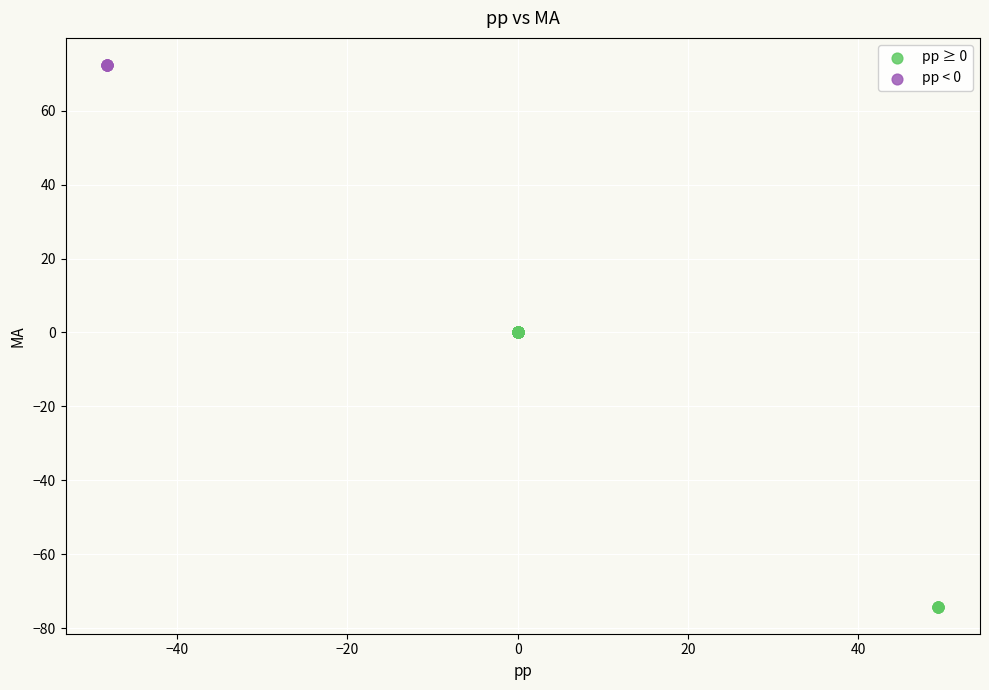

Which series reaches the maximum Y coordinate?

pp < 0